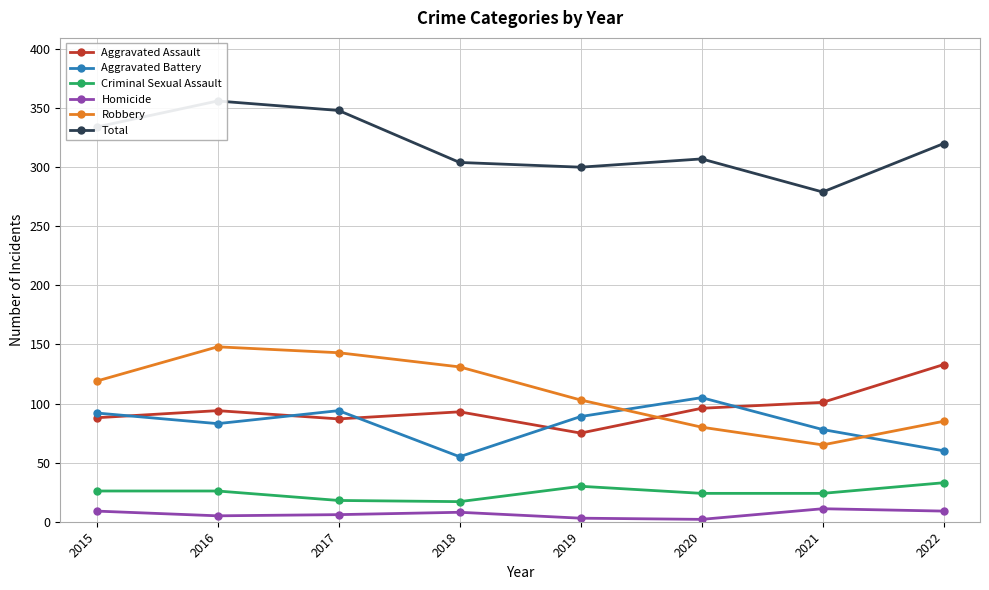

Rank the categories by Aggravated Battery value from highest to lowest.

2020, 2017, 2015, 2019, 2016, 2021, 2022, 2018